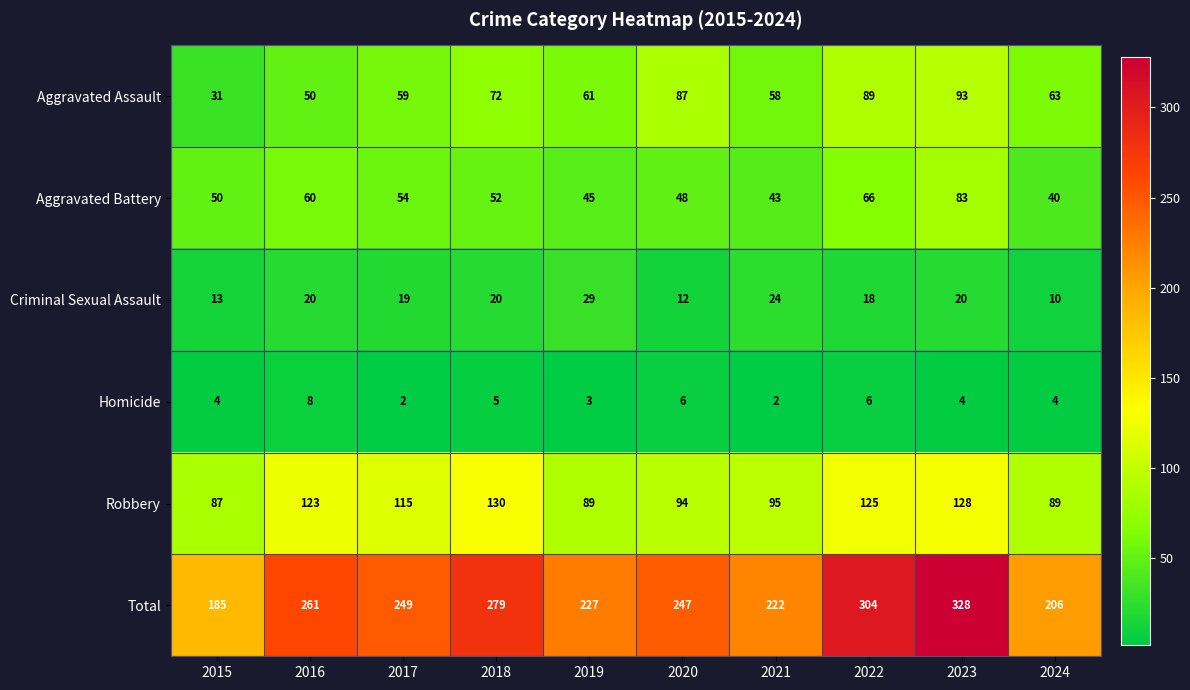

List the series in order of their peak value, lowest first.

Homicide, Criminal Sexual Assault, Aggravated Battery, Aggravated Assault, Robbery, Total